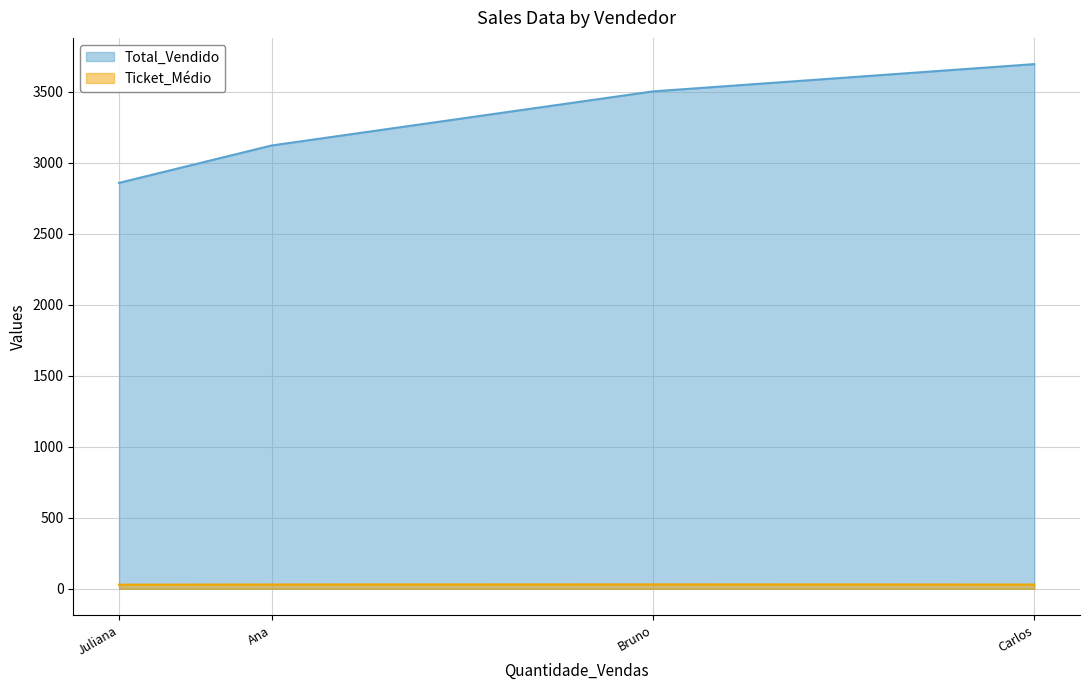

How many series are shown in this chart?

2